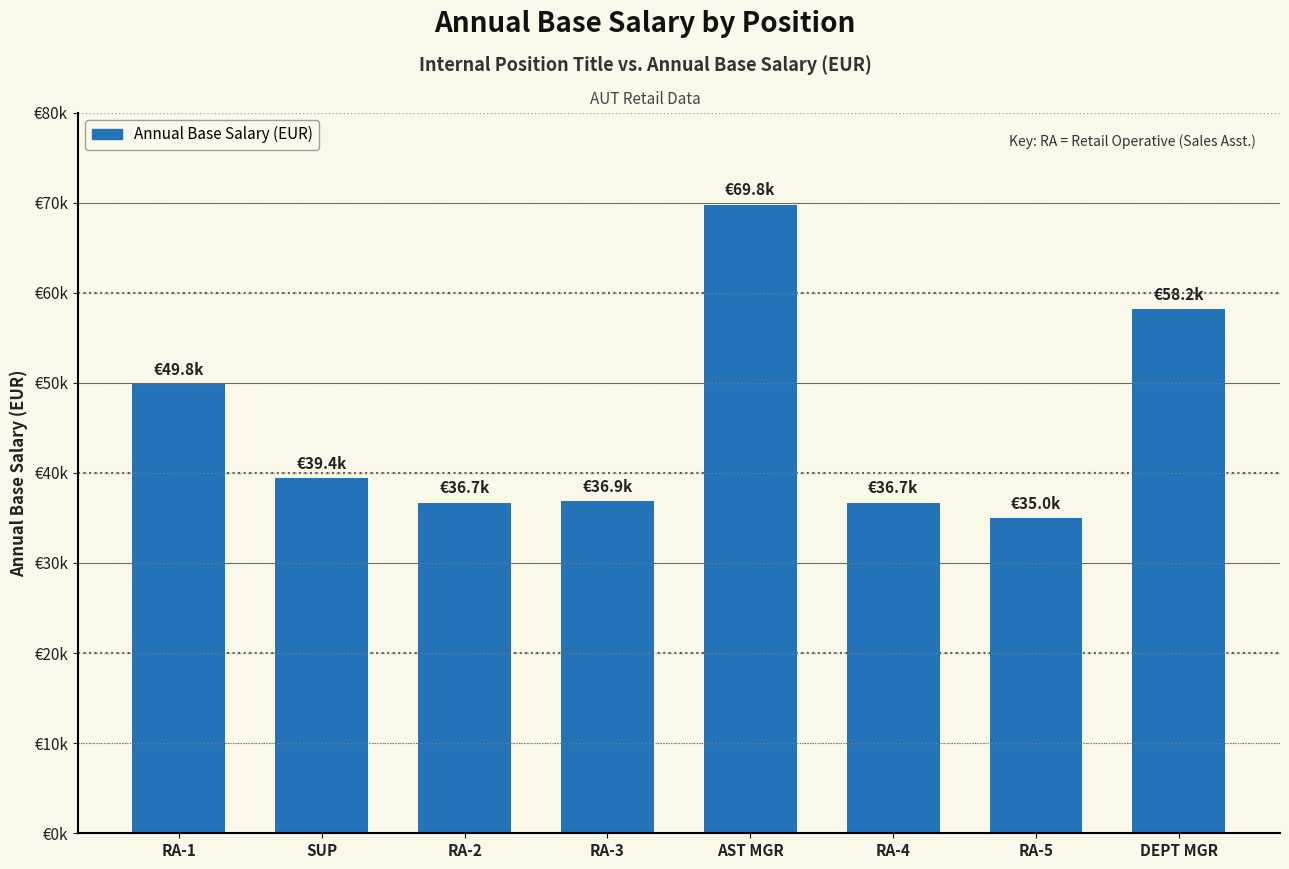

What is the label of the 4th bar from the left?

RA-3